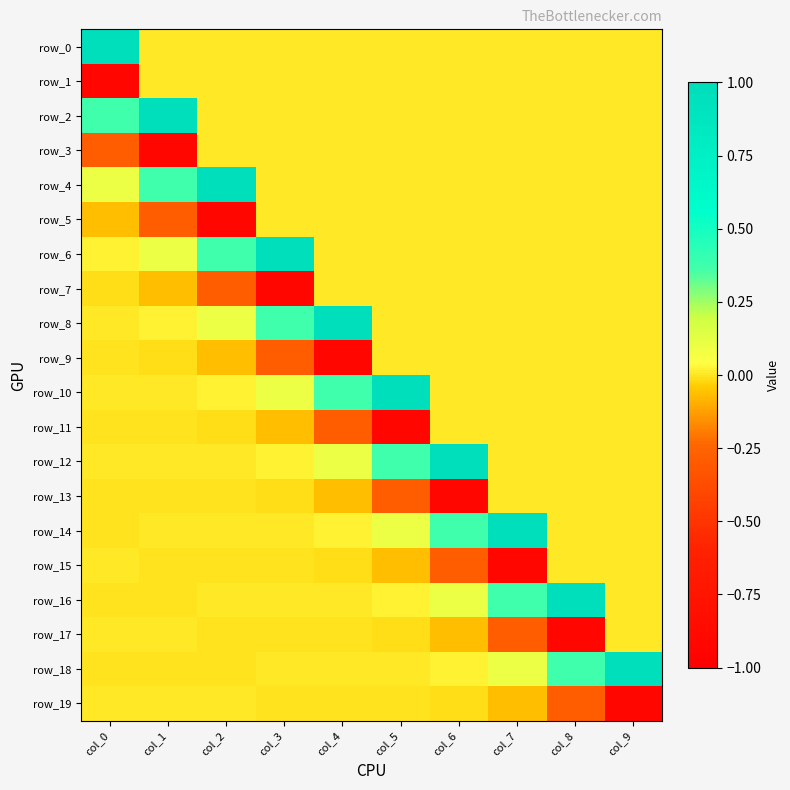

Which series changed the most between col_1 and col_7?

row_2